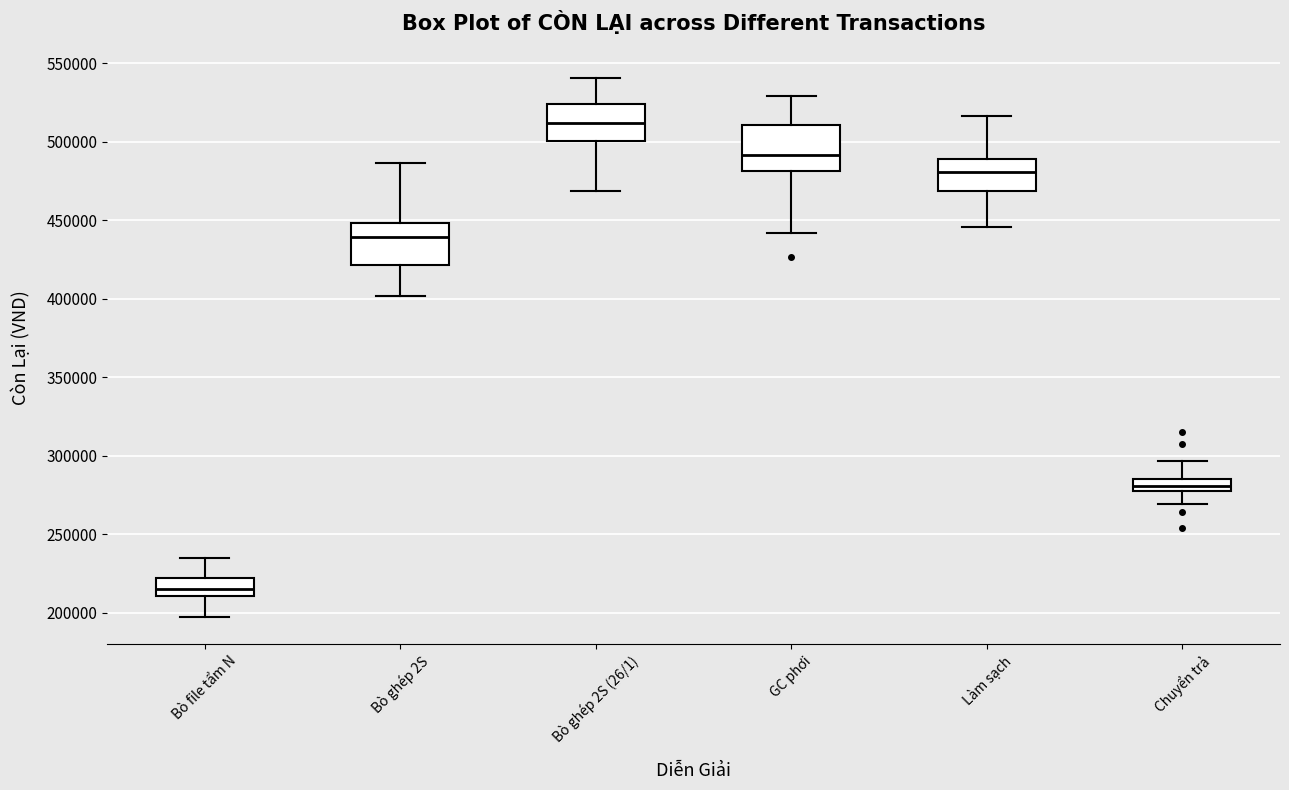

Reading left to right, transcribe this box plot: for each box, give where its median line is, the range the box spans, and where its two whiskers end, as read against the y-axis. The values are not printed on the chart, so give them approximately, as read against the axis.

Bò file tẩm N: median 215000, box 210000 to 220000, whiskers 195000 to 235000
Bò ghép 2S: median 440000, box 420000 to 450000, whiskers 400000 to 485000
Bò ghép 2S (26/1): median 510000, box 500000 to 525000, whiskers 470000 to 540000
GC phơi: median 490000, box 480000 to 510000, whiskers 440000 to 530000
Làm sạch: median 480000, box 470000 to 490000, whiskers 445000 to 515000
Chuyển trả: median 280000 (inside the box), box 280000 to 285000, whiskers 270000 to 295000